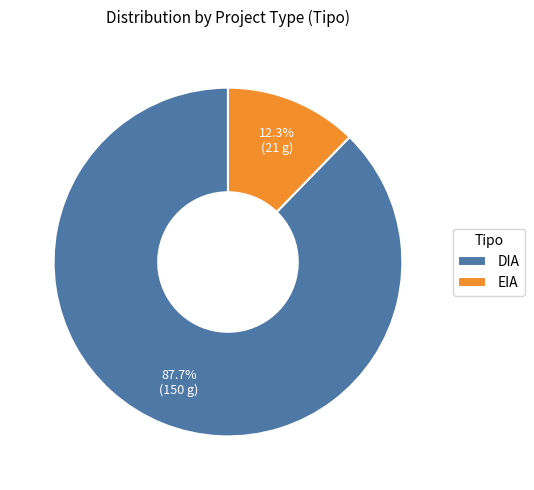

To the nearest percent, what percentage of the pie is EIA?

12%